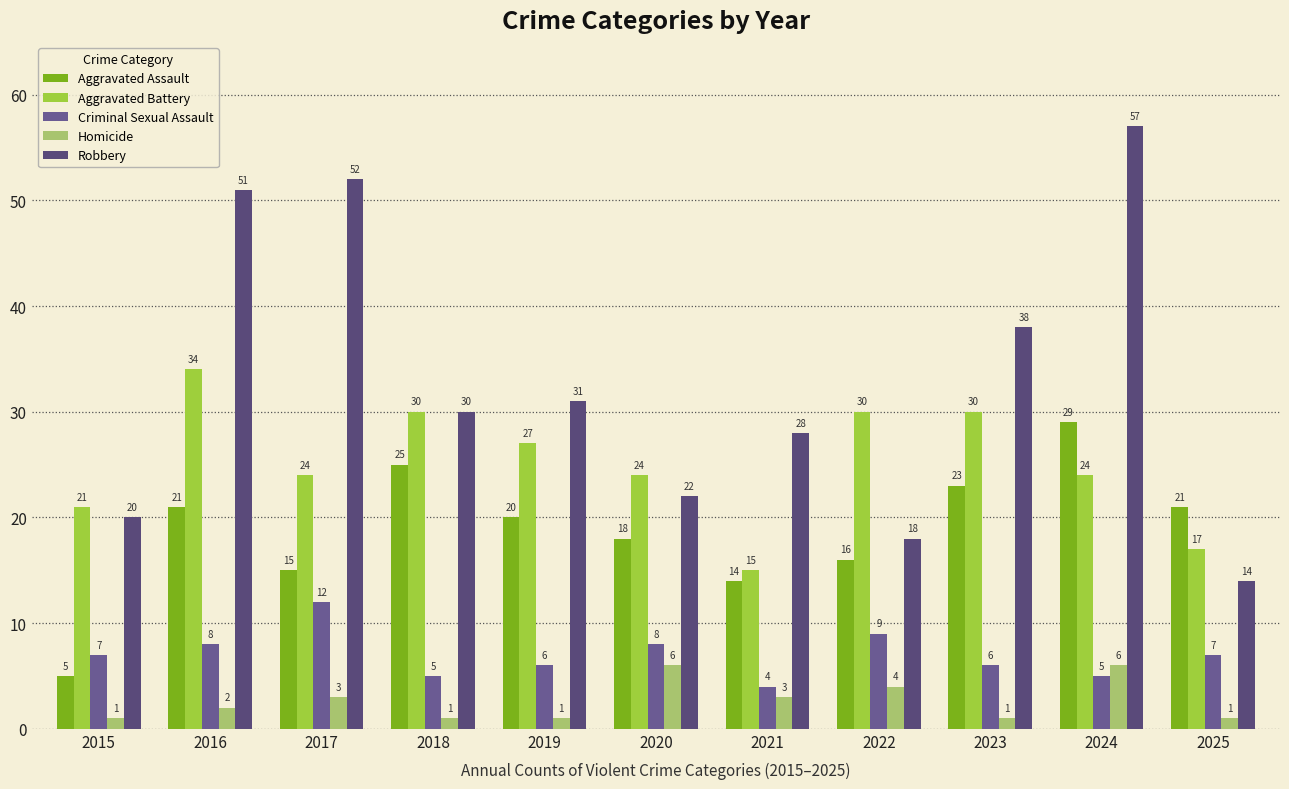

What is the difference between the maximum and minimum values in the Aggravated Battery series?

19